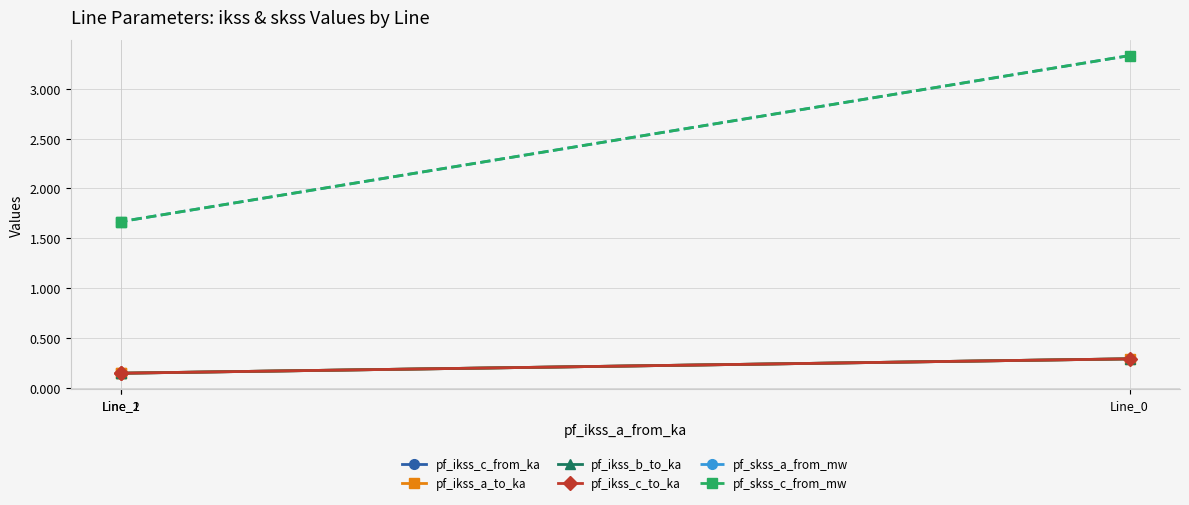

At how many categories does at least one series exceed 2?

1